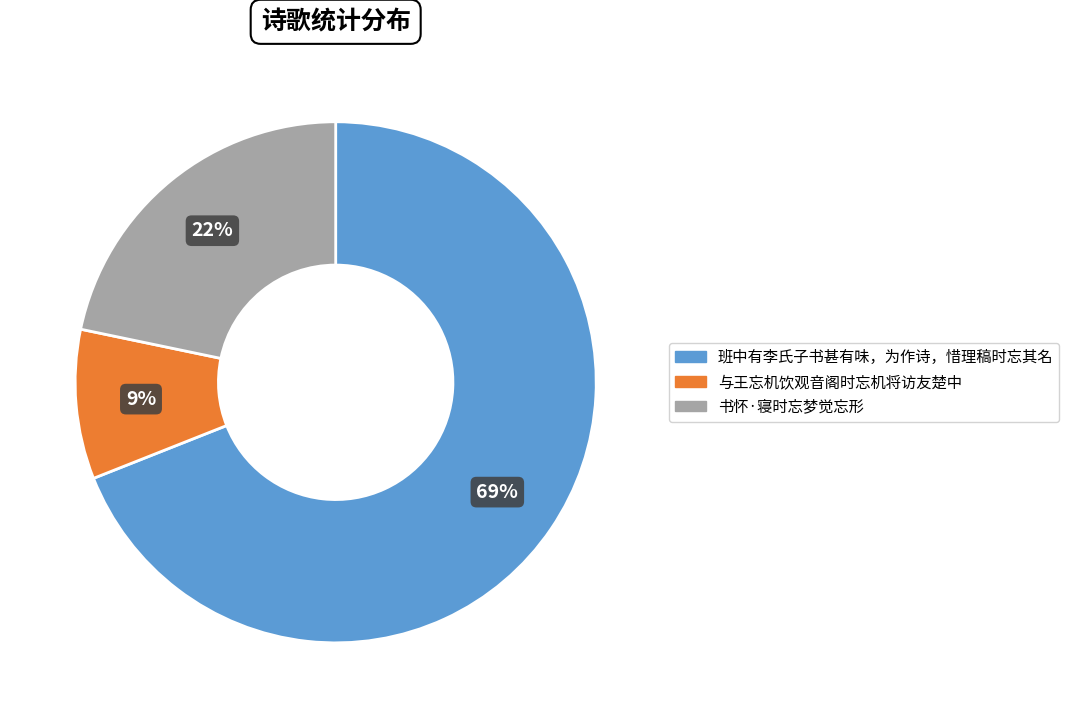

Which slice is the largest?

班中有李氏子书甚有味，为作诗，惜理稿时忘其名